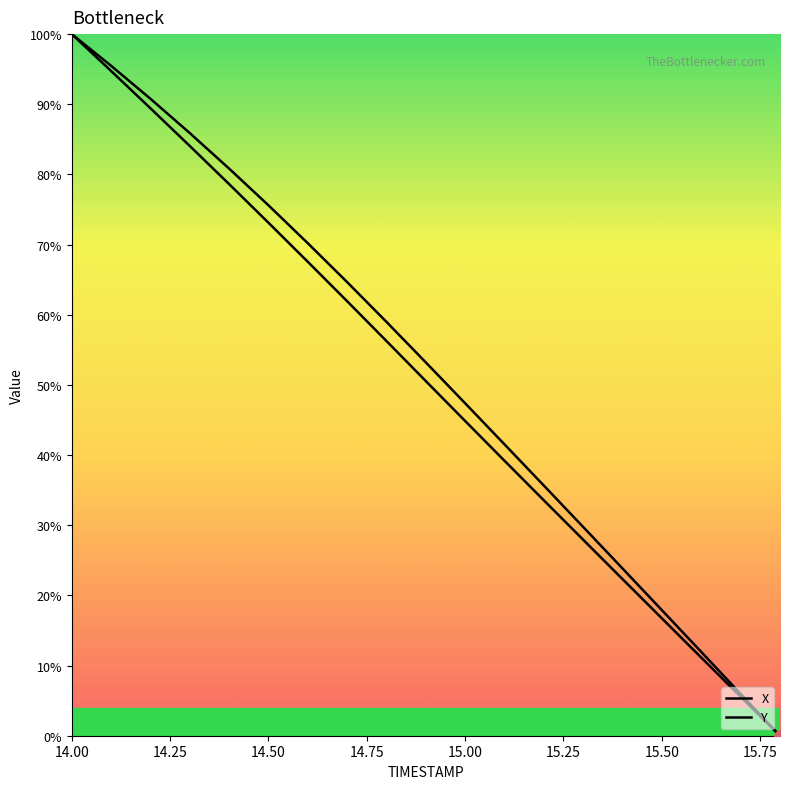

At which category is the sum across all series the highest?

14.0